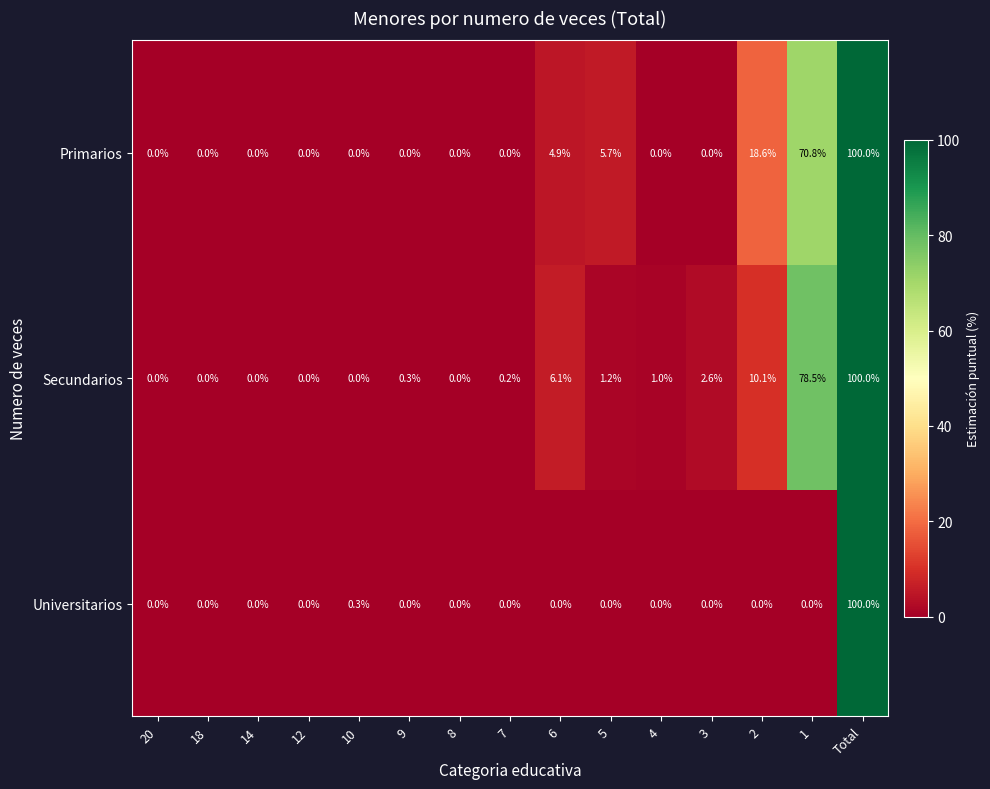

What is the difference between the maximum and second lowest values in the Secundarios series?

100.0